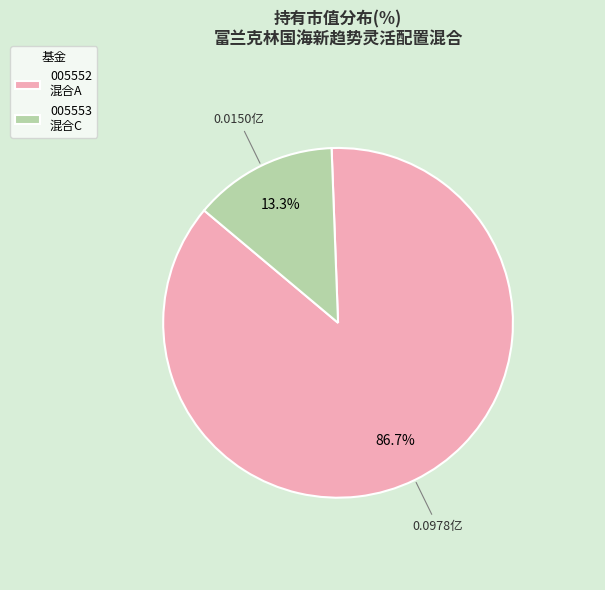

Which has a higher value, 005552 混合A or 005553 混合C?

005552 混合A